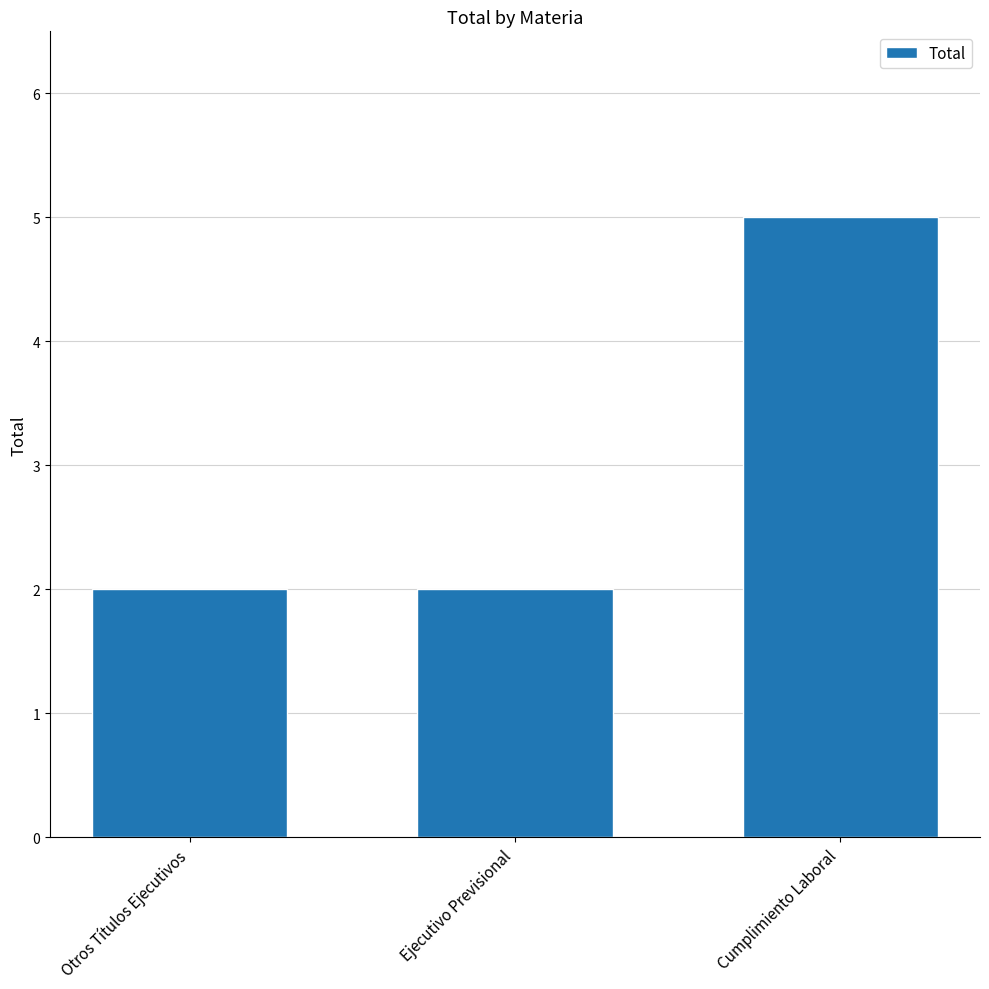

Are the bars grouped side by side (vs. stacked)?

No